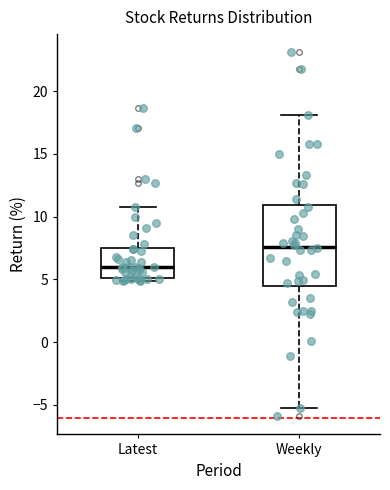

Reading left to right, transcribe this box plot: for each box, give where its median line is, the range the box spans, and where its two whiskers end, as read against the y-axis. The values are not printed on the chart, so give them approximately, as read against the axis.

Latest: median 6.0, box 5.0 to 7.5, whiskers 5.0 (just below the box's lower edge) to 11.0
Weekly: median 7.5, box 4.5 to 11.0, whiskers -5.0 to 18.0